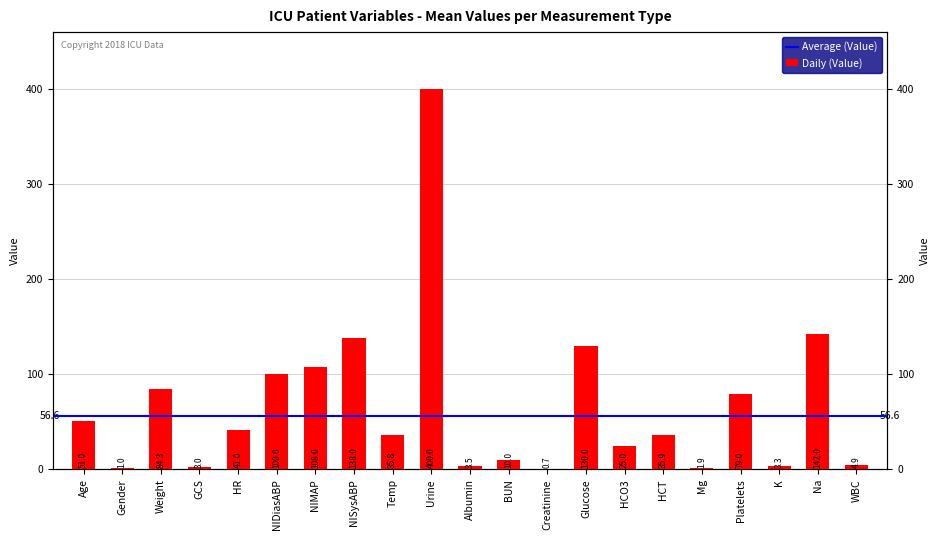

How many bars are there in total?

21